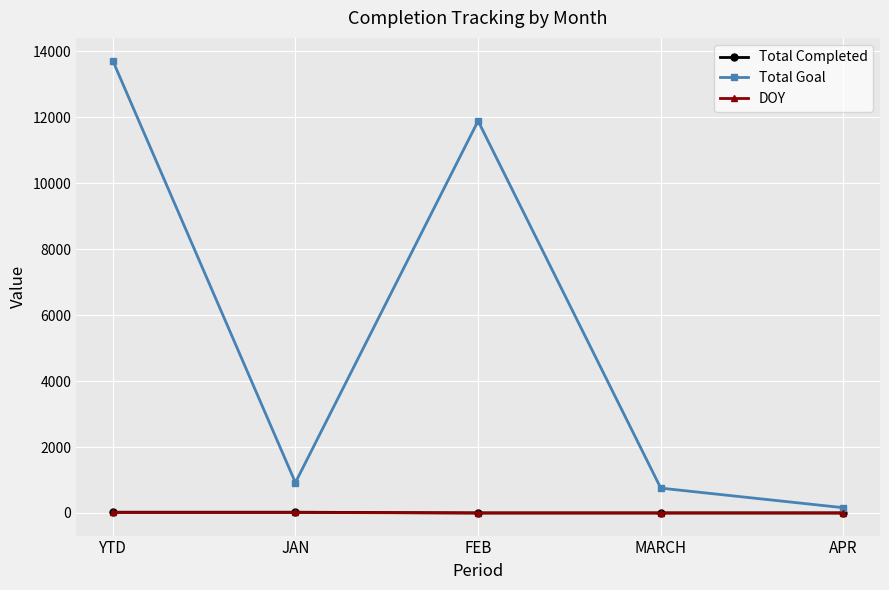

What is the label of the 2nd point from the left?

JAN